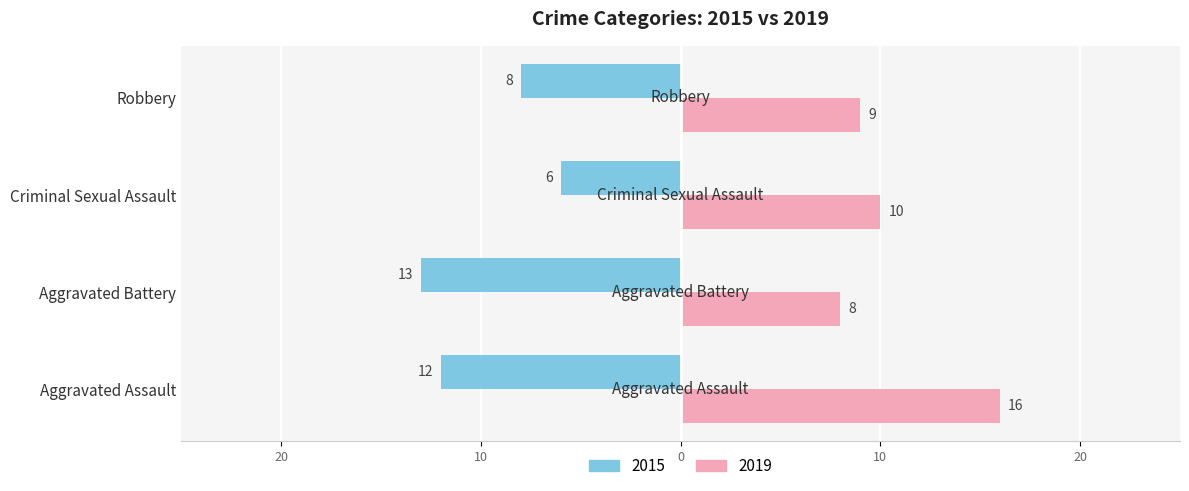

What are all the series names shown in the legend?

2015, 2019